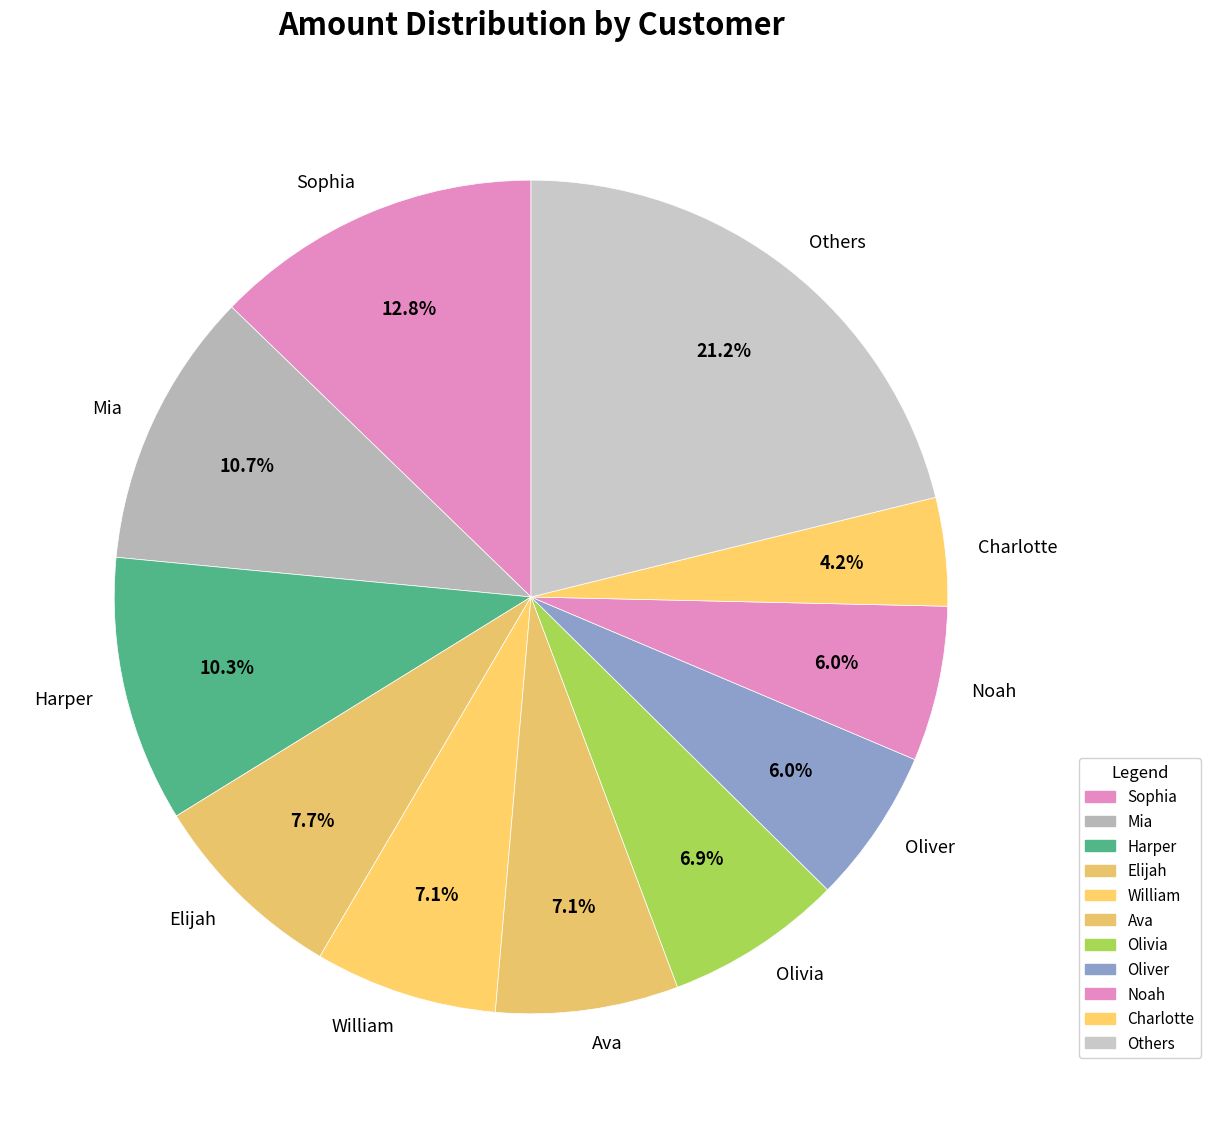

Which has a higher value, Oliver or Harper?

Harper